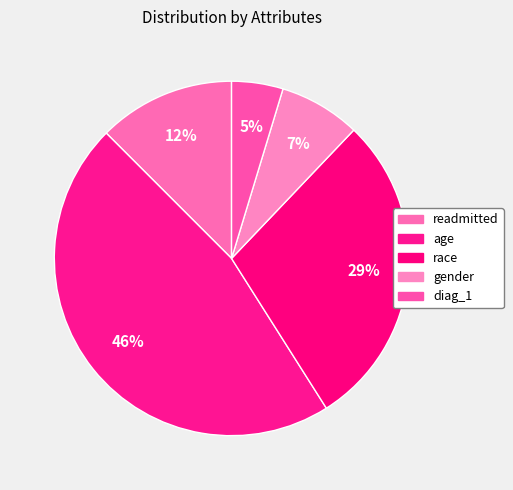

How many slices are in this pie chart?

5